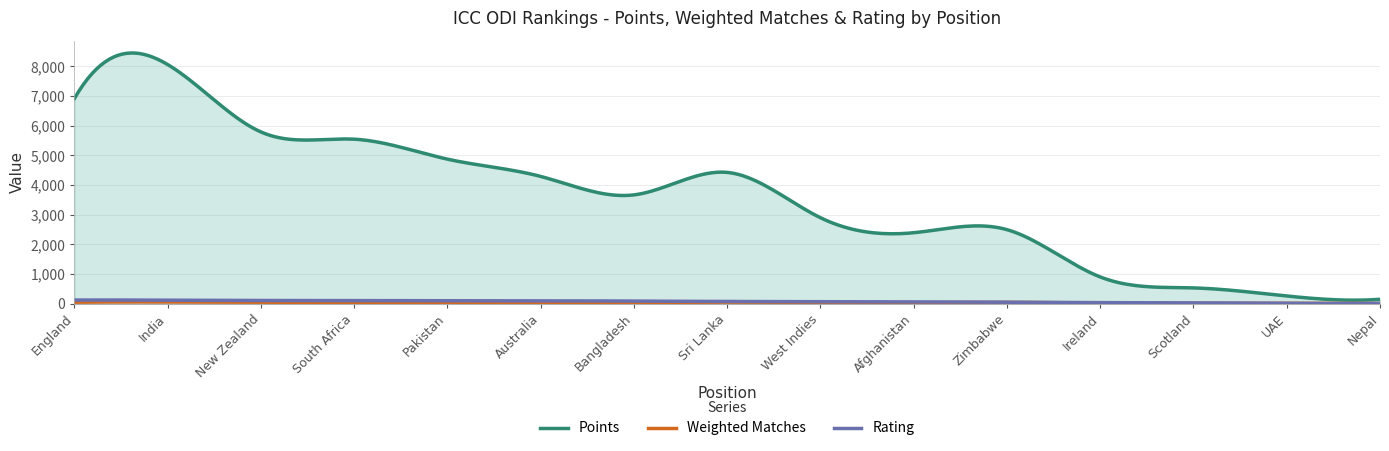

At how many categories does at least one series exceed 3982?

7